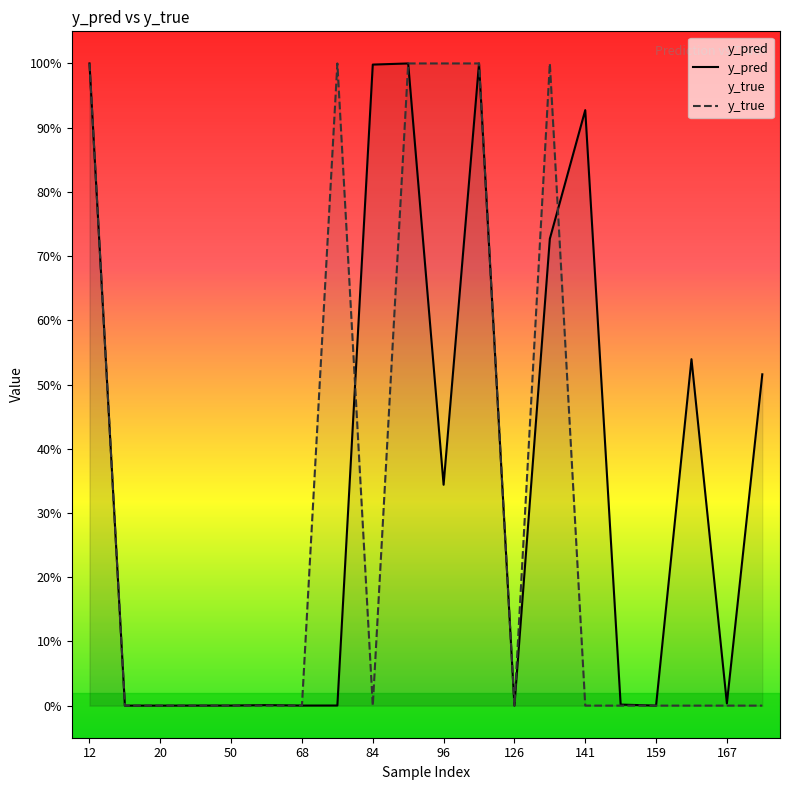

Which has a higher value, 16 or 96?

96